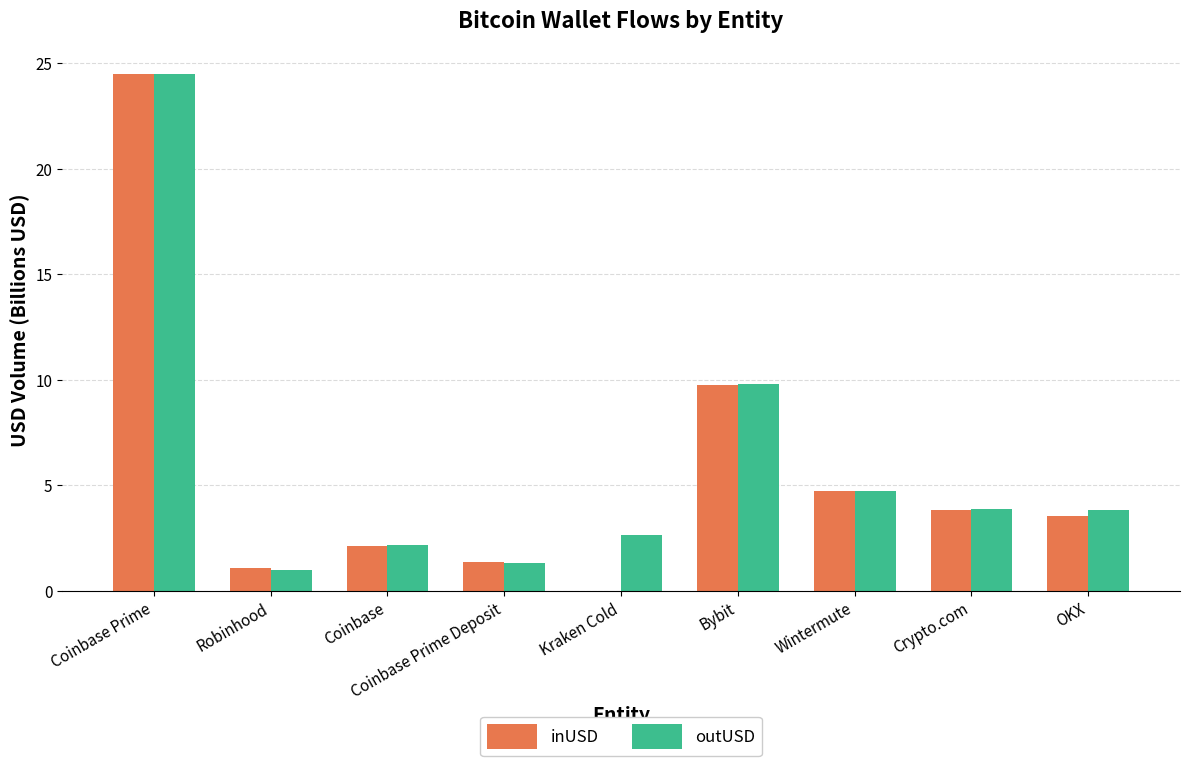

At which category is the sum across all series the highest?

Coinbase Prime